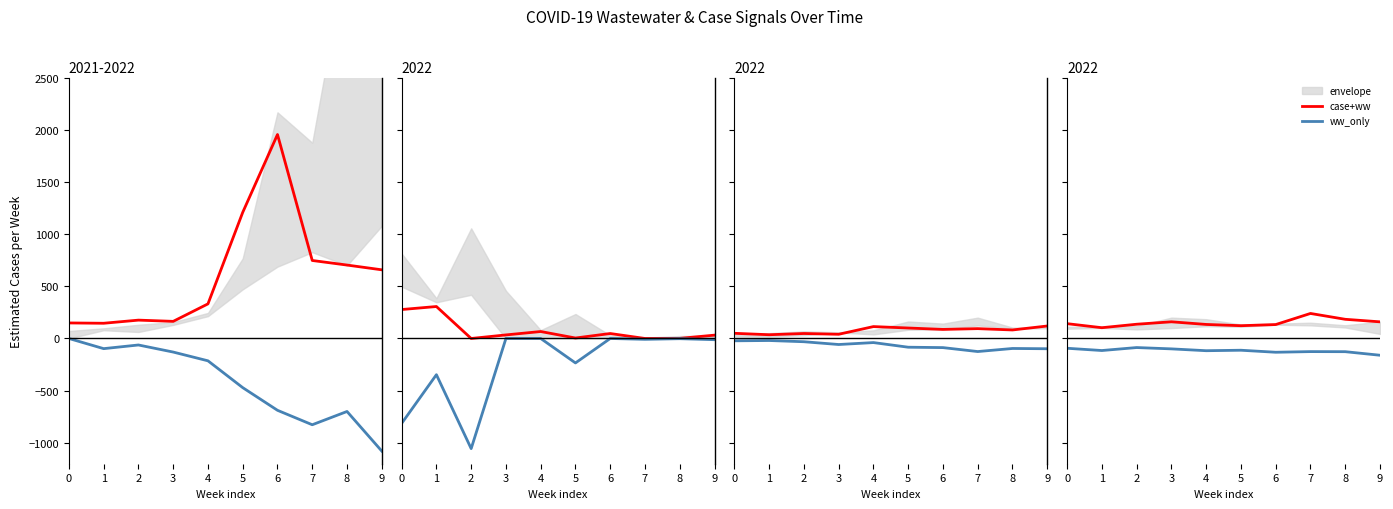

What is the value of the case+ww point at the 10th from the left?

159.5